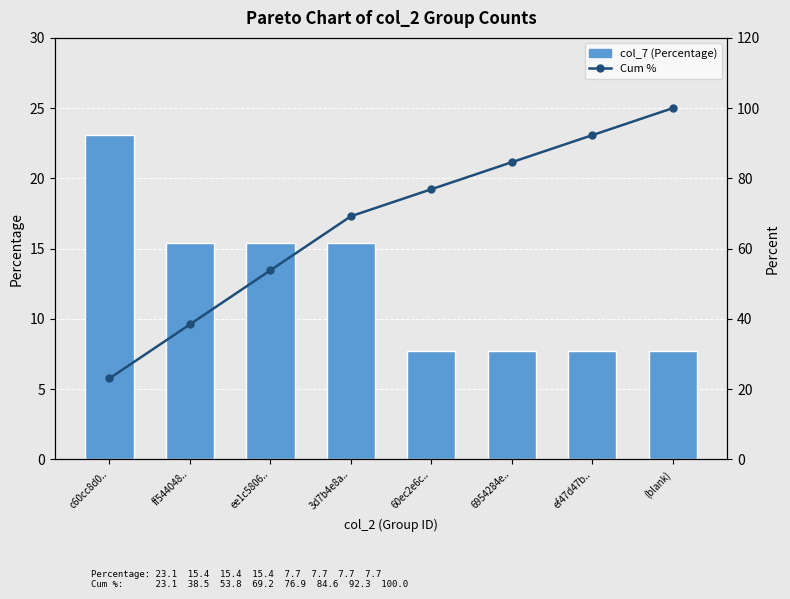

What is the sum of all Cum % values?

538.5